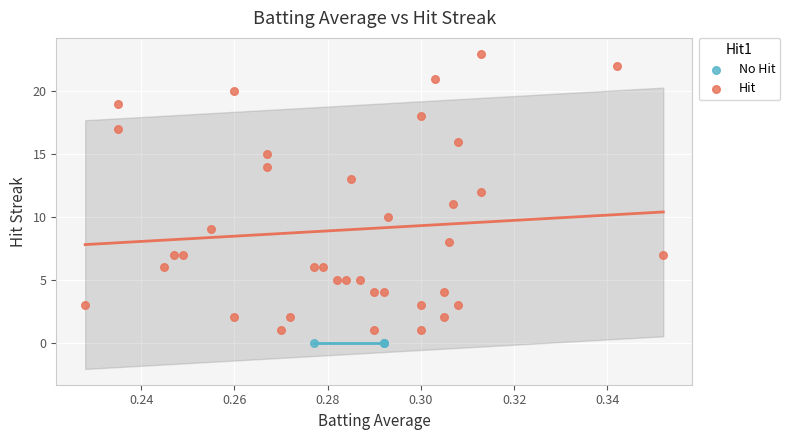

Which series reaches the maximum Y coordinate?

Hit